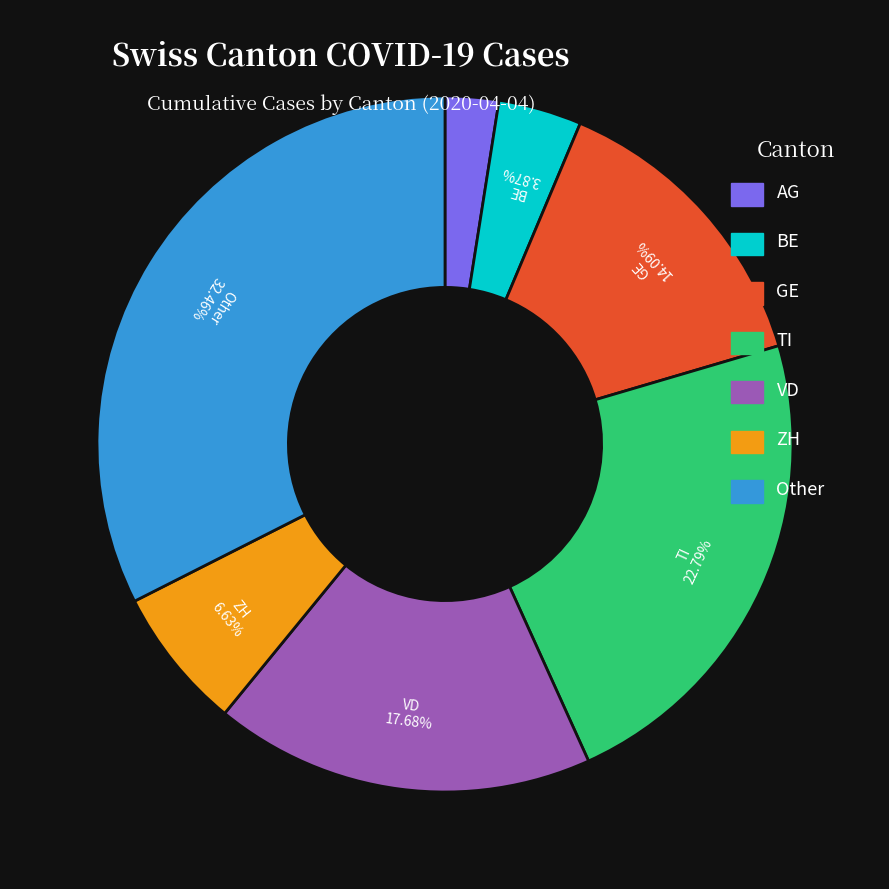

Does any single category account for the majority?

No